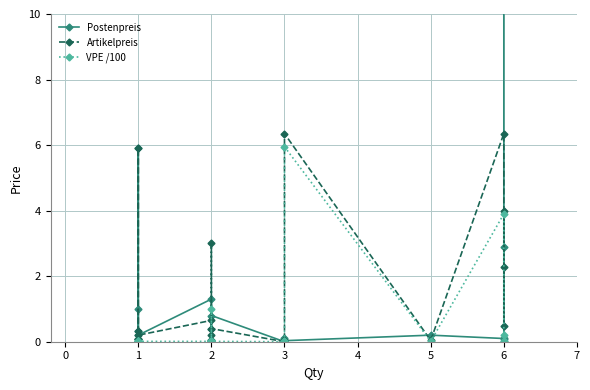

How many times do Postenpreis and Artikelpreis cross each other?

6